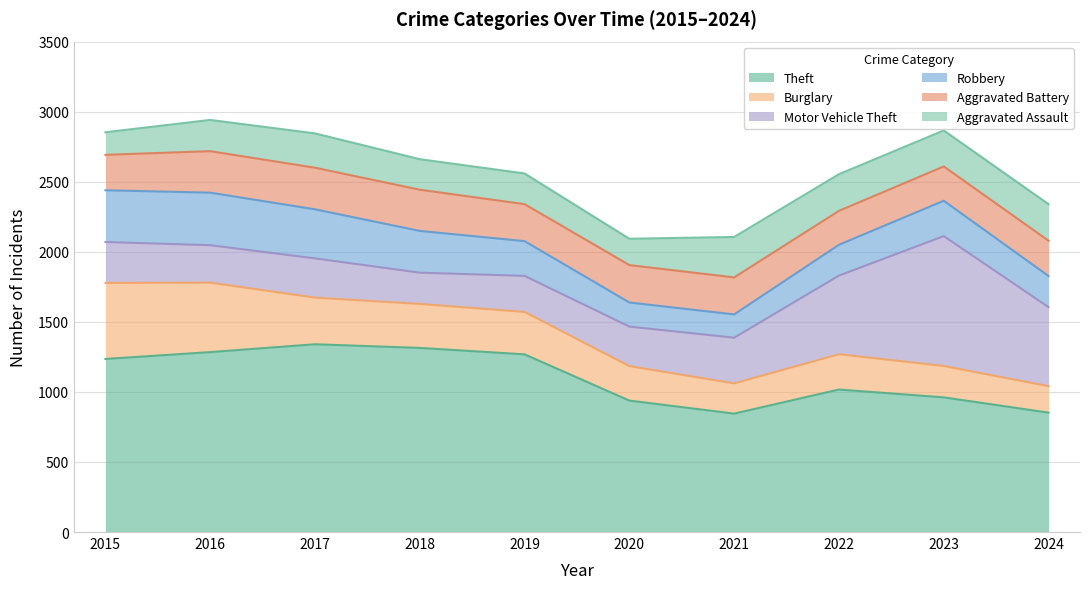

Which has a higher value, 2018 or 2017?

2017